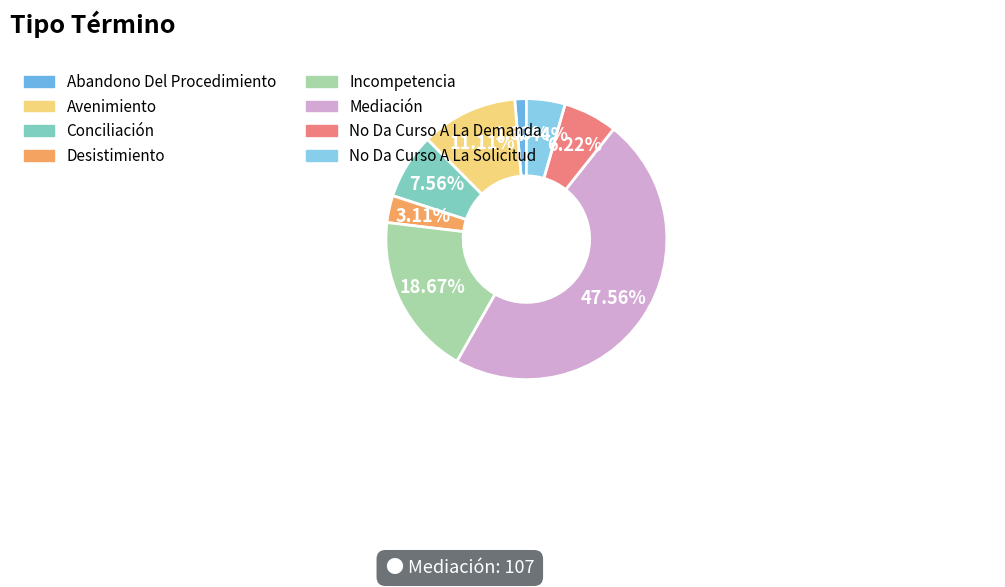

Is Incompetencia the majority of the pie?

No